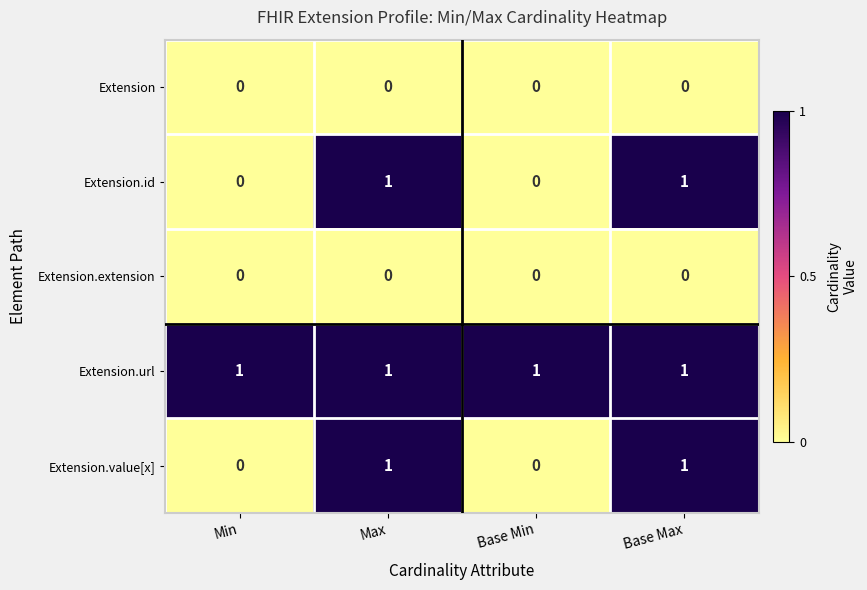

The value of Extension.extension at Max is 0. True or false?

True